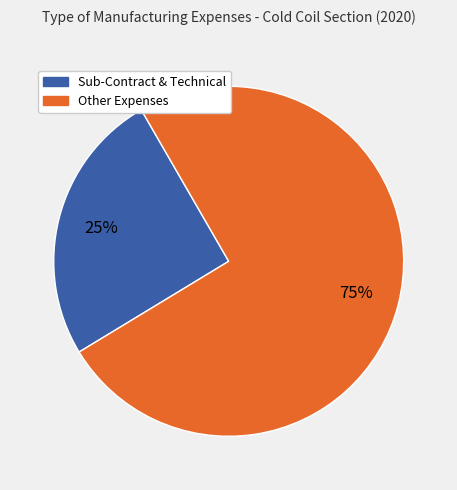

Is there any slice that represents more than half of the pie?

Yes